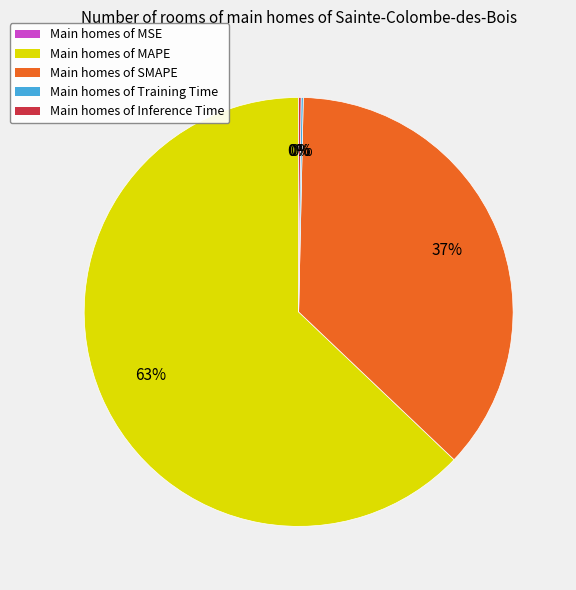

To the nearest percent, what is the difference between the largest and smallest slice percentages?

63%